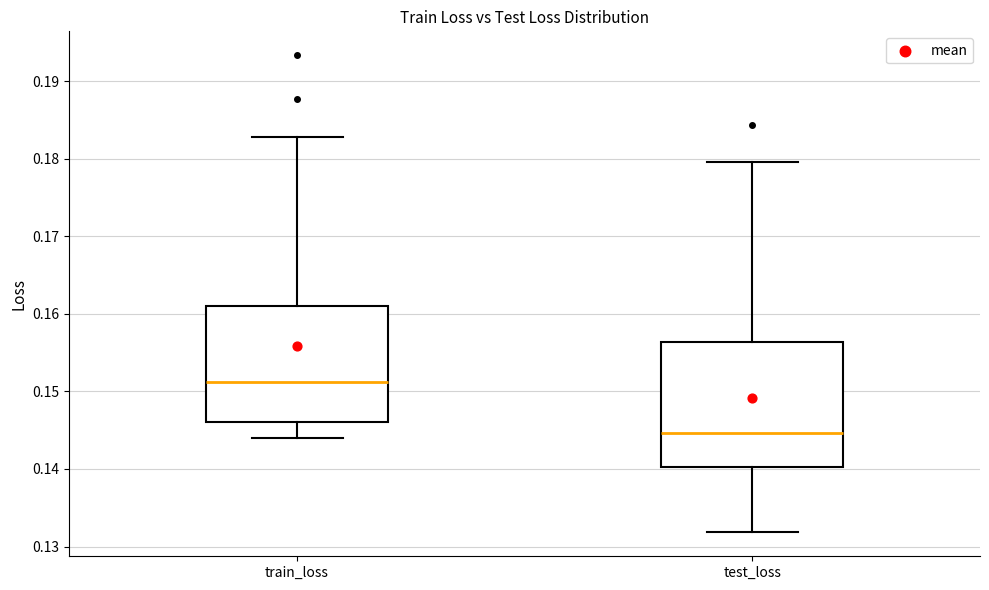

Where is the upper edge of the box for test_loss on the y-axis? The values are not printed on the chart, so give them approximately, as read against the axis.

0.156